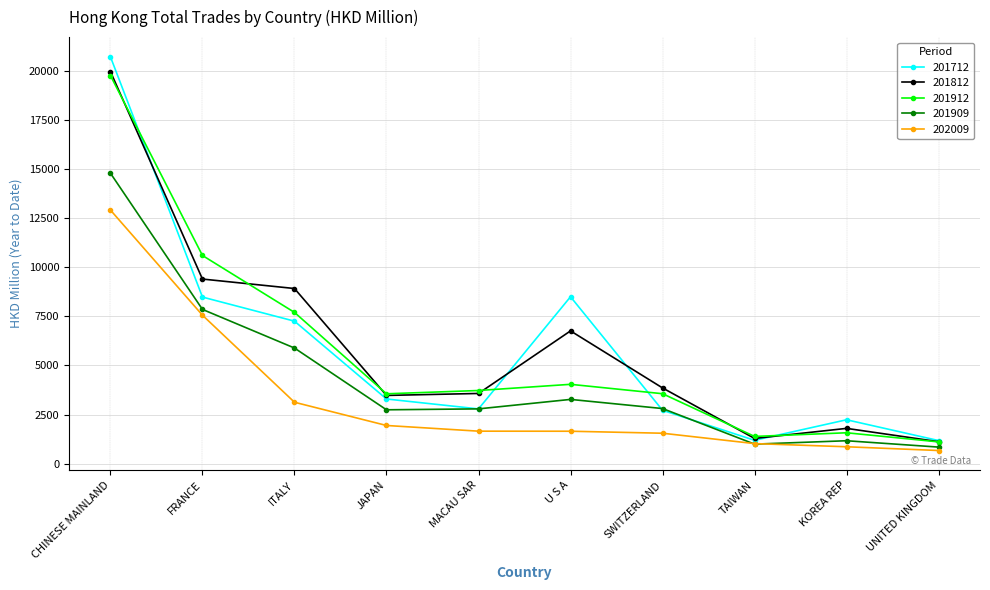

What is the sum of the 201712 values at U S A and CHINESE MAINLAND?

29218.3